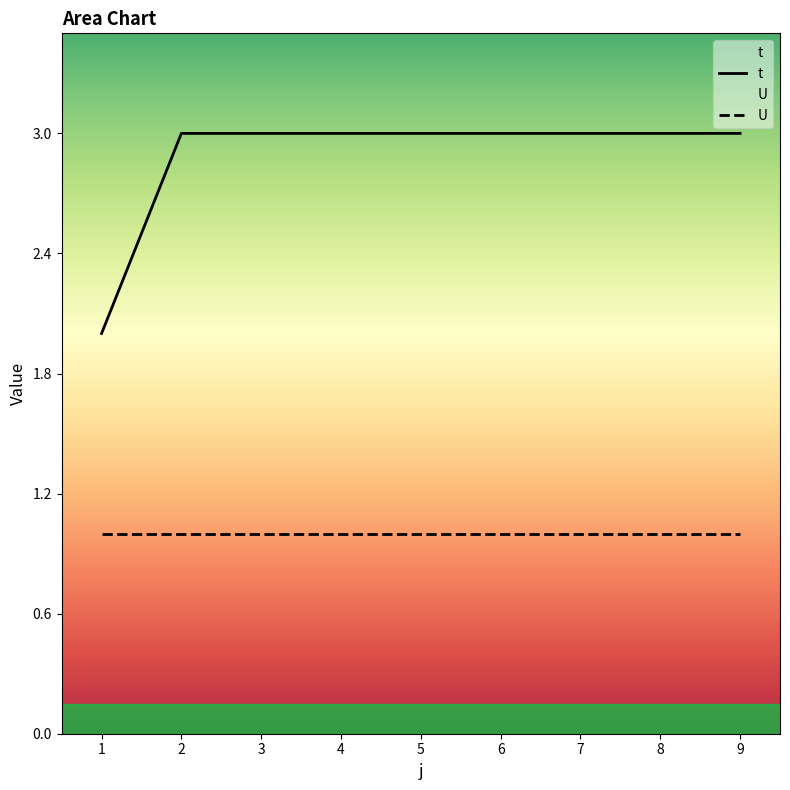

At which label is the value closest to 2?

1